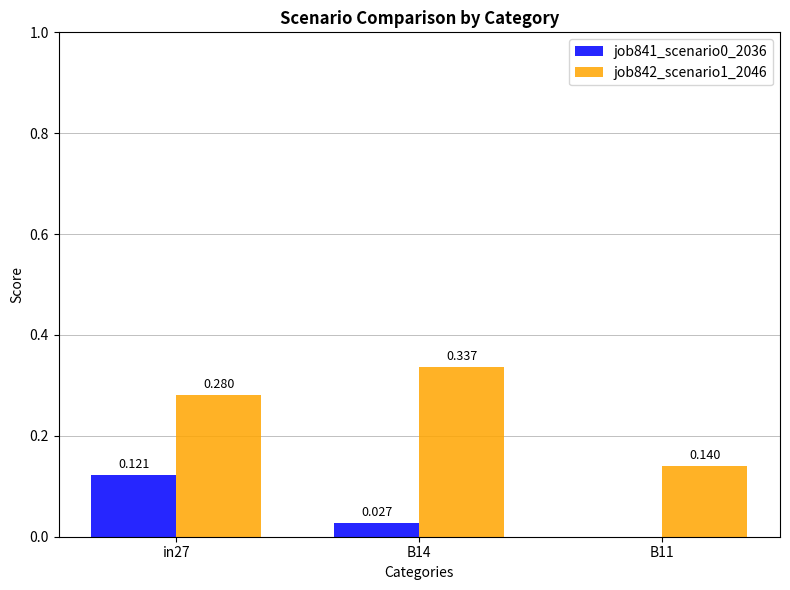

Is the value of job841_scenario0_2036 at B14 greater than the value of job842_scenario1_2046 at in27?

No